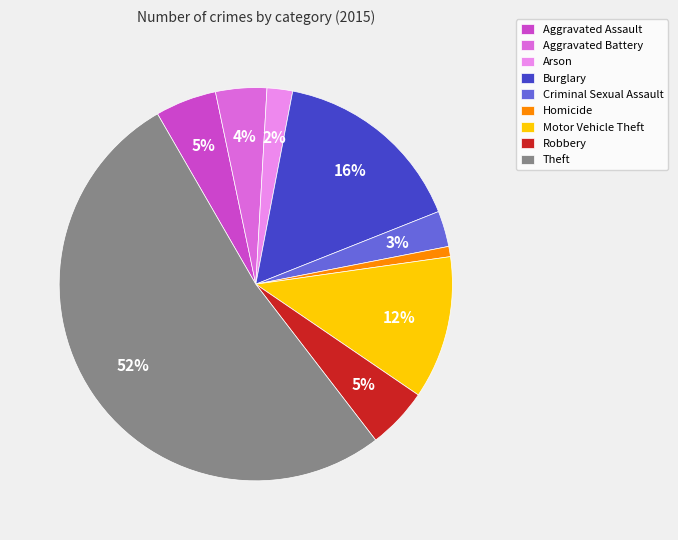

To the nearest percent, what is the difference between the largest and smallest slice percentages?

51%